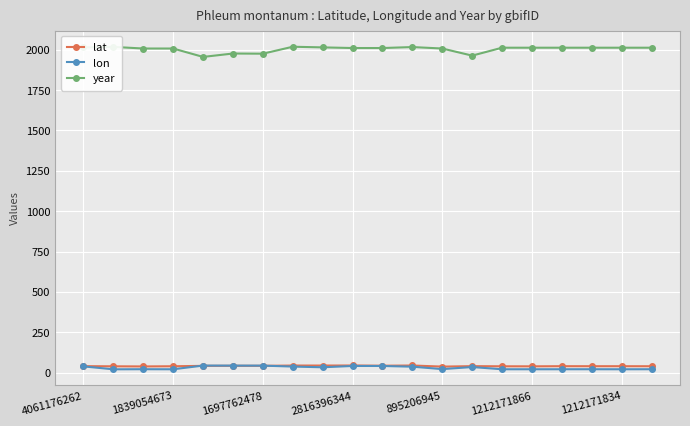

True or false: lon has more than 0 interior local peaks.

True